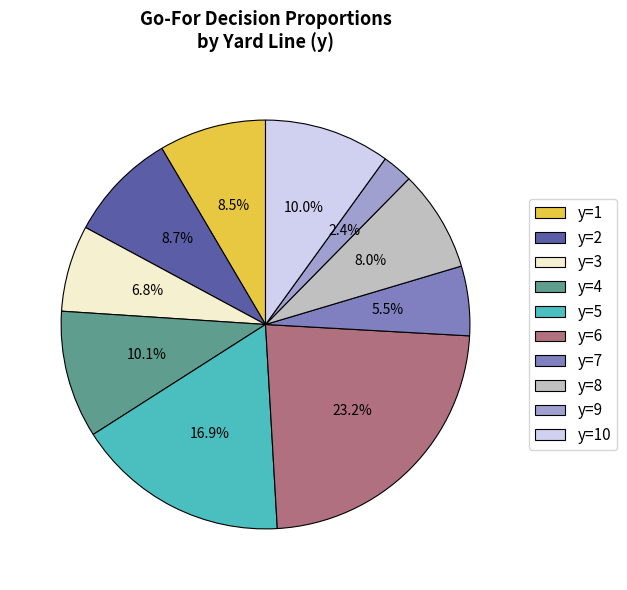

Approximately how many times larger is the value at y=4 compared to y=9?

4.2